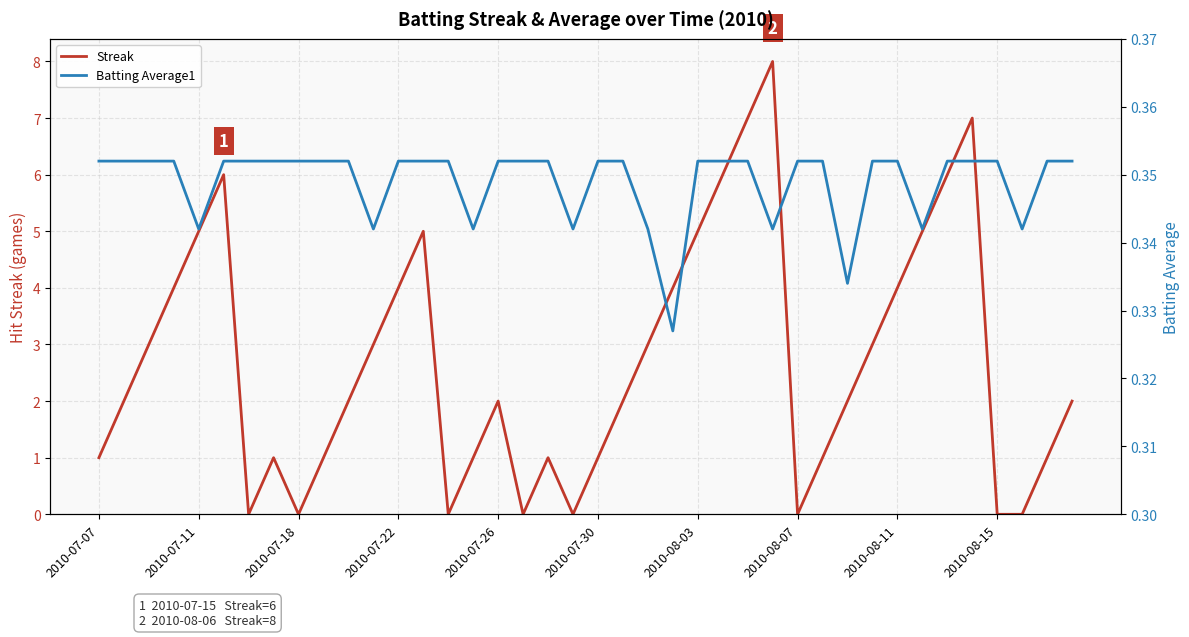

How many times do Streak and Batting Average1 cross each other?

14